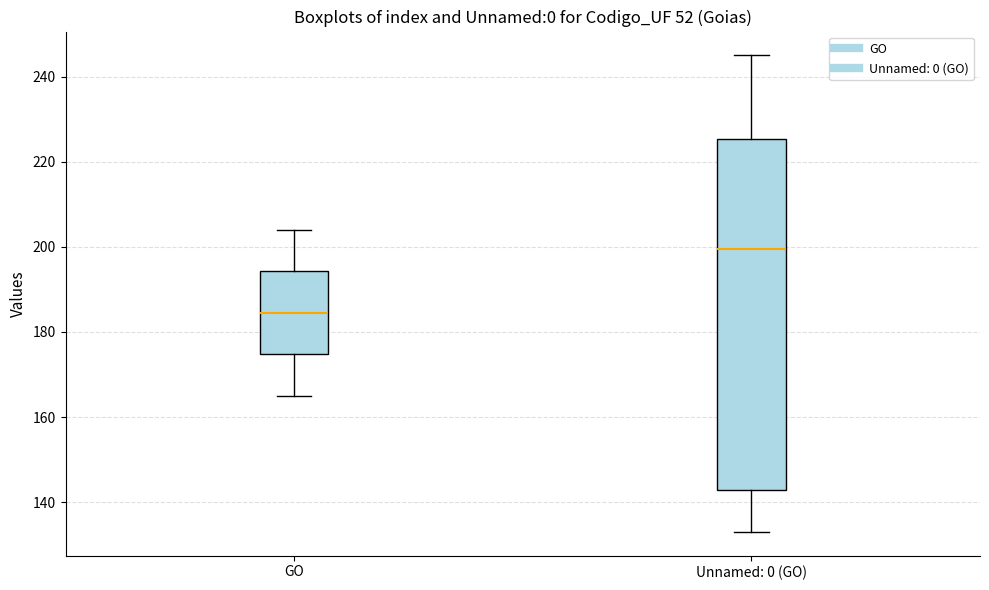

Where does the median line of the box for Unnamed: 0 (GO) sit on the y-axis? The values are not printed on the chart, so give them approximately, as read against the axis.

200